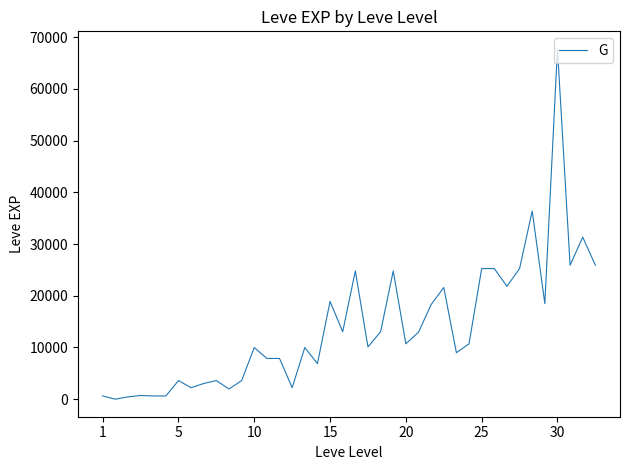

What is the greatest value displayed?

67730